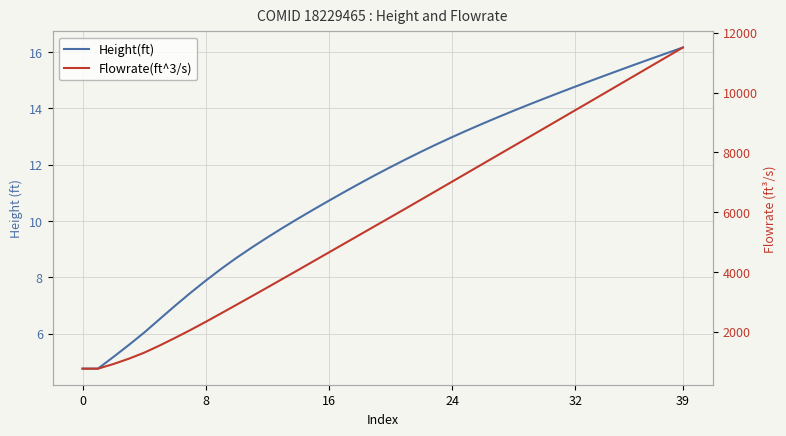

True or false: Height(ft) and Flowrate(ft^3/s) intersect in this chart.

False